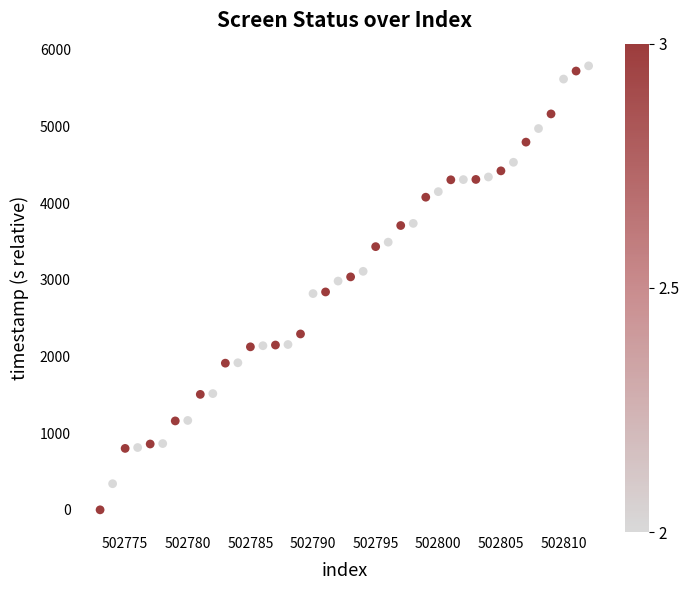

What is the range of Y values (max minus min)?

5790.9